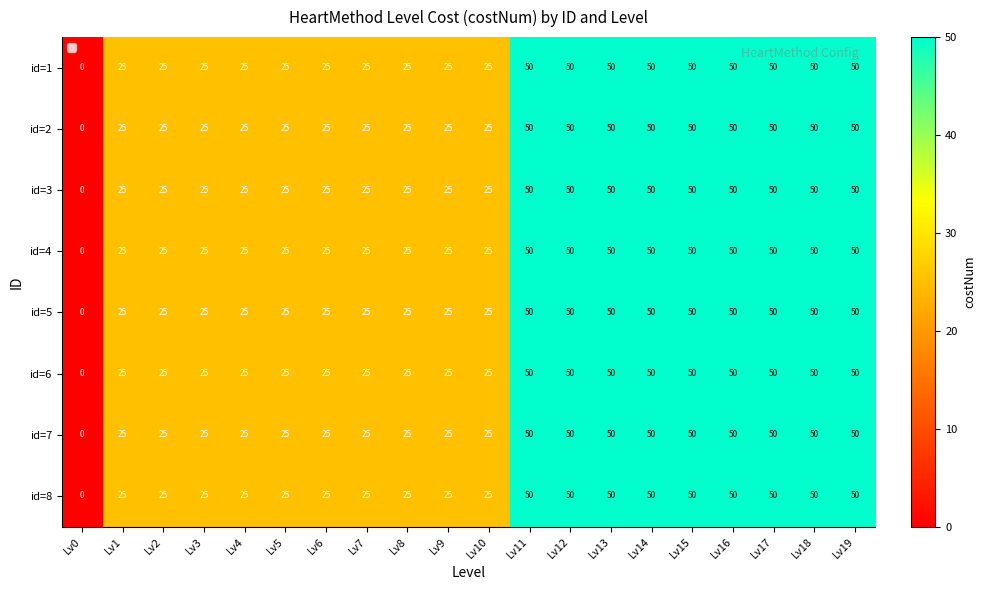

At how many categories does at least one series exceed 42?

9